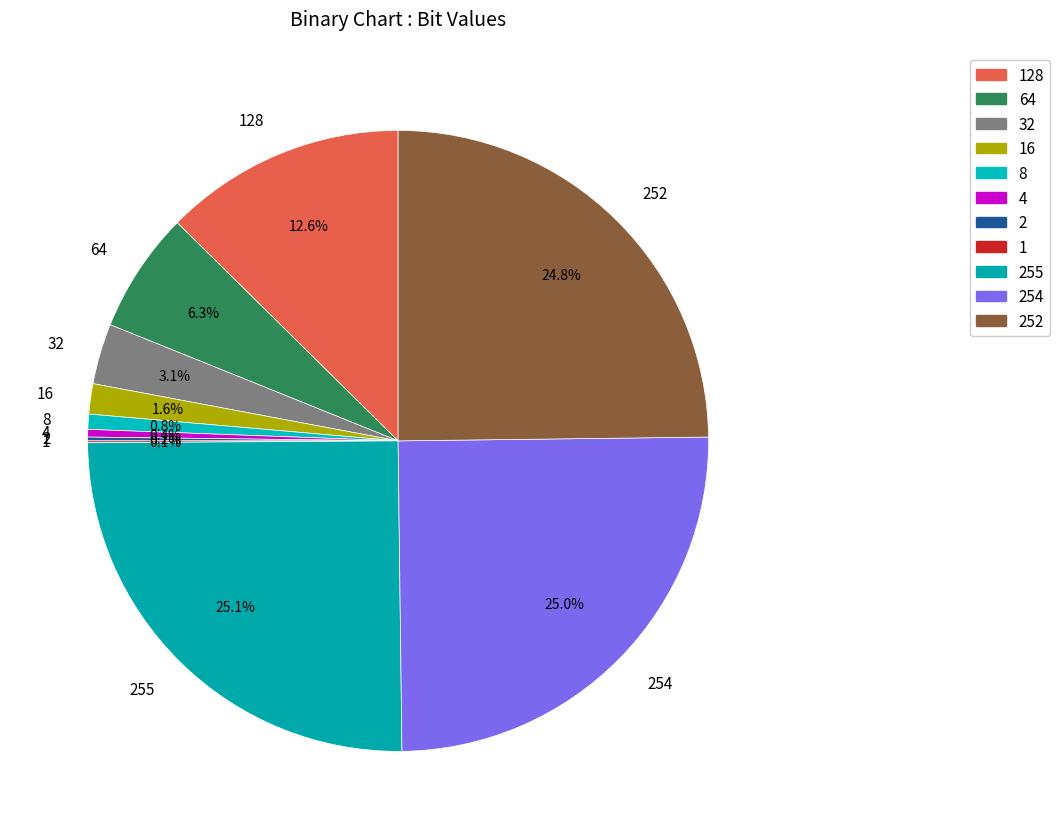

Does 8 account for over 50% of the chart?

No